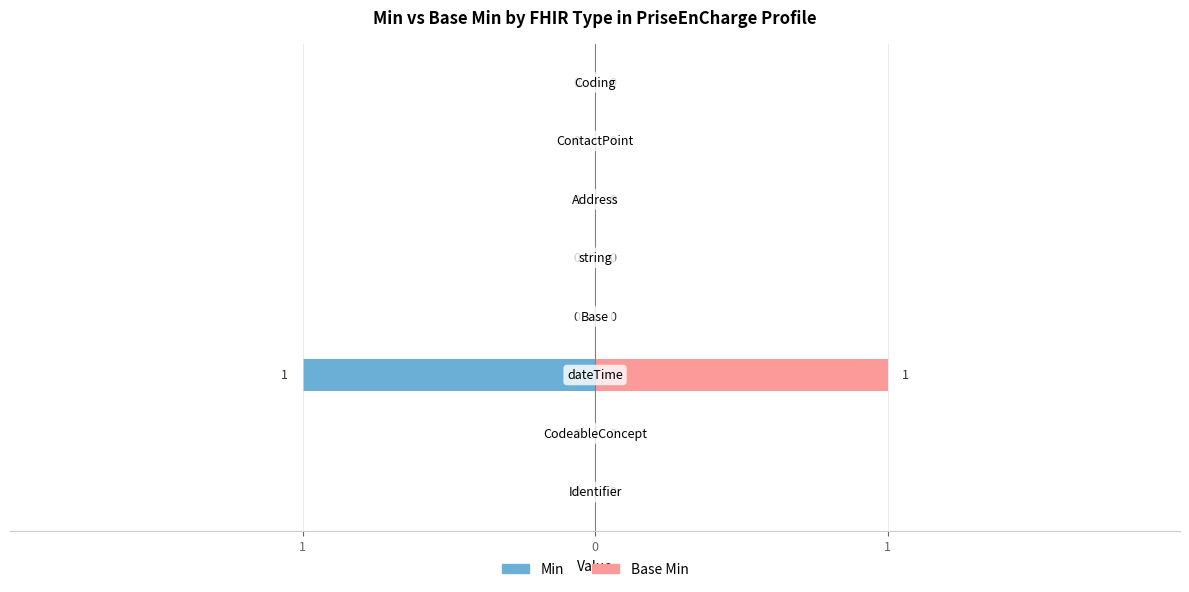

Is it true that Min equals 0 at 4?

True